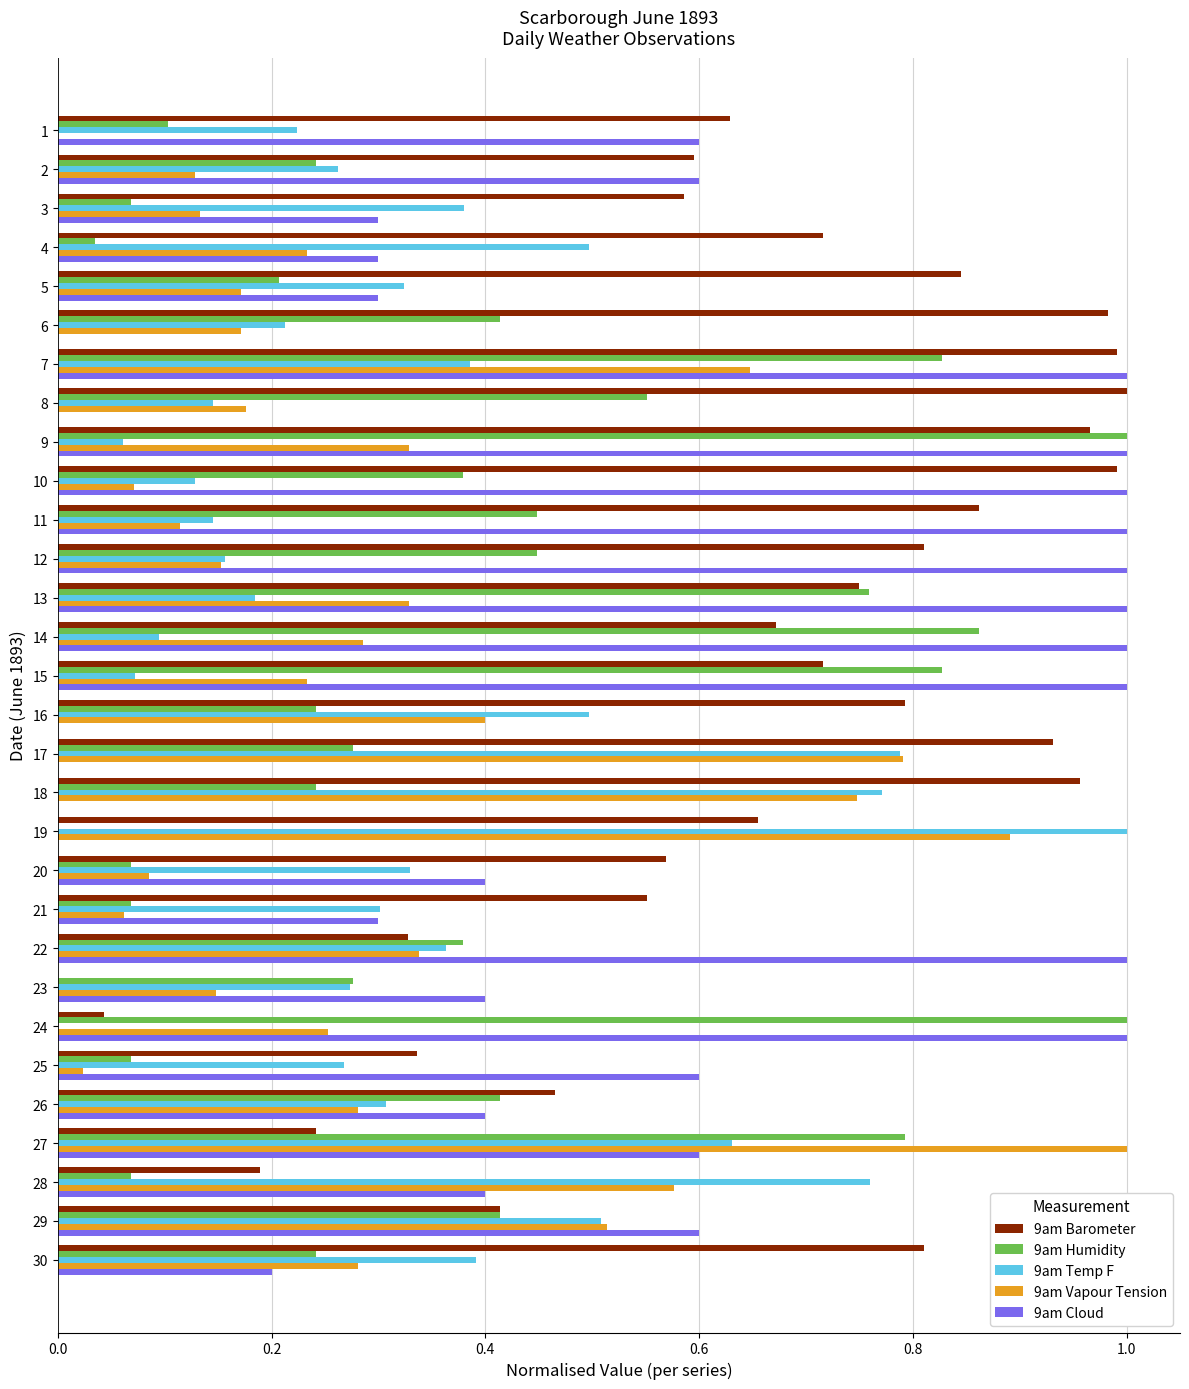

What is the sum of all 9am Vapour Tension values?

9.6